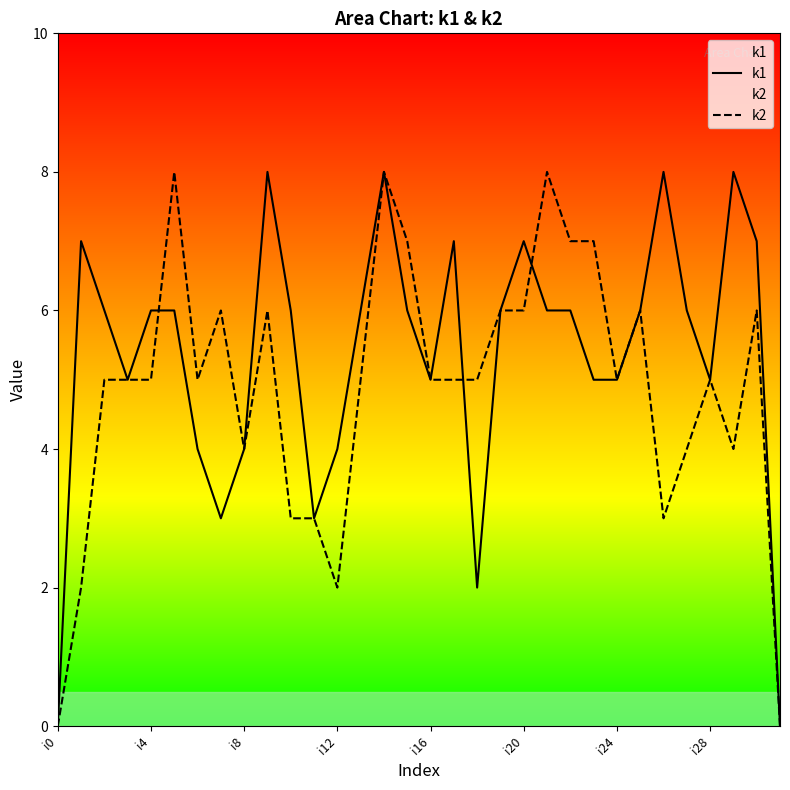

Count the number of data series in this chart.

2